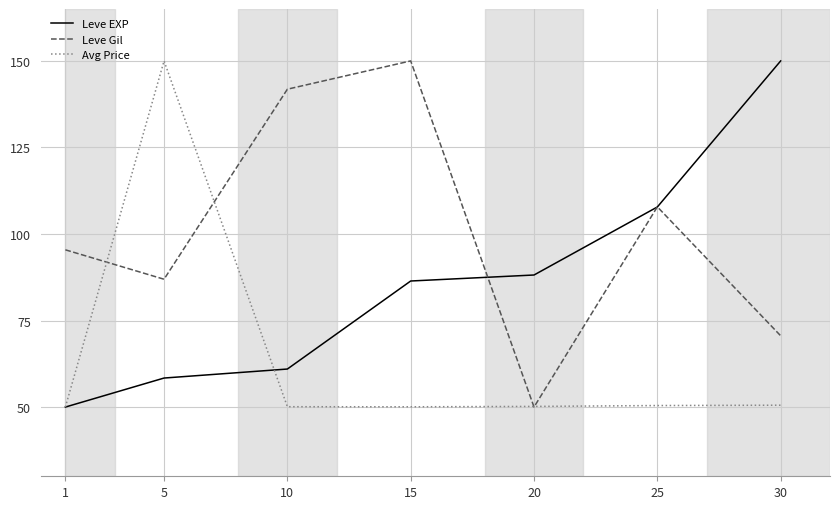

What are all the series names shown in the legend?

Leve EXP, Leve Gil, Avg Price